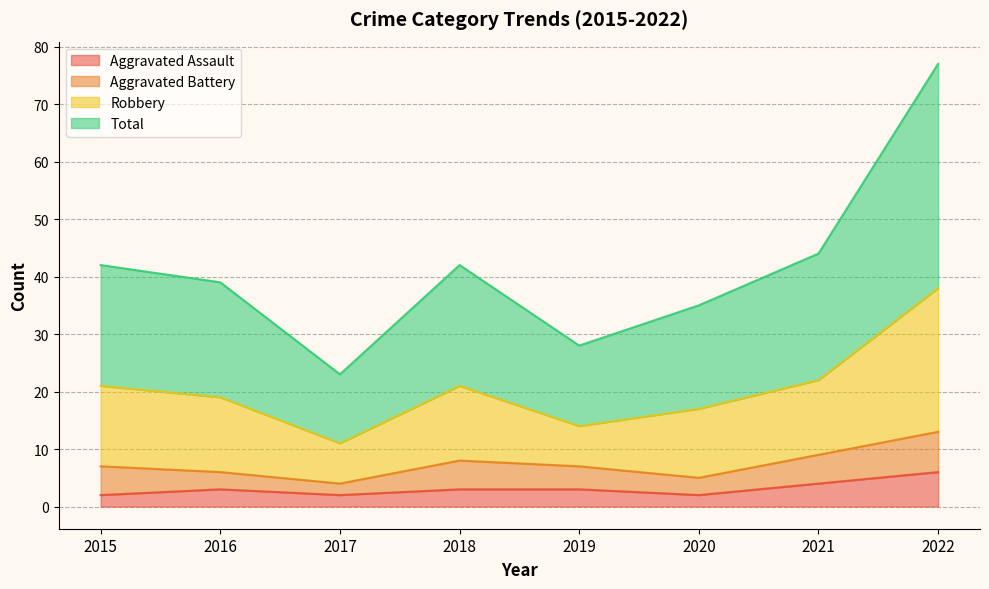

What is the difference between the highest and lowest values at 2016?

36